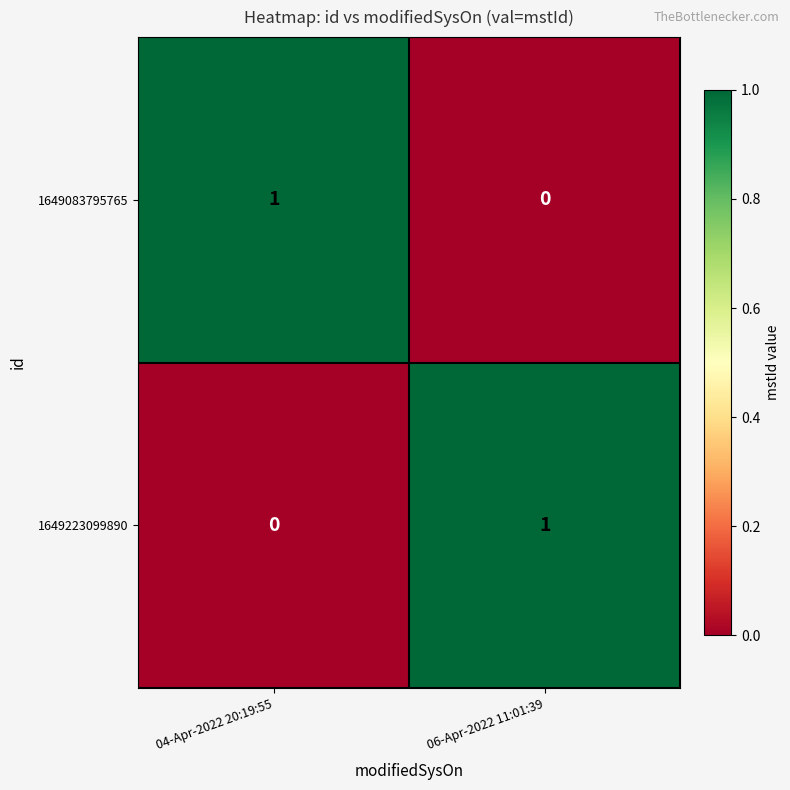

Reading left to right, what are all the values shown in this chart?

1649083795765: 04-Apr-2022 20:19:55=1	06-Apr-2022 11:01:39=0
1649223099890: 04-Apr-2022 20:19:55=0	06-Apr-2022 11:01:39=1